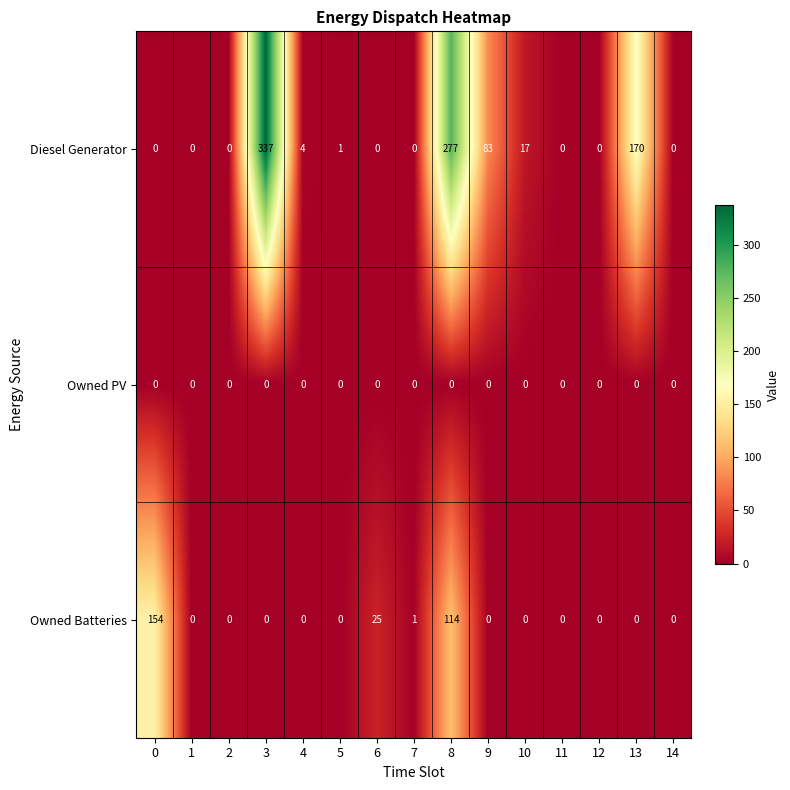

Rank the series by their maximum value, from highest to lowest.

Diesel Generator, Owned Batteries, Owned PV